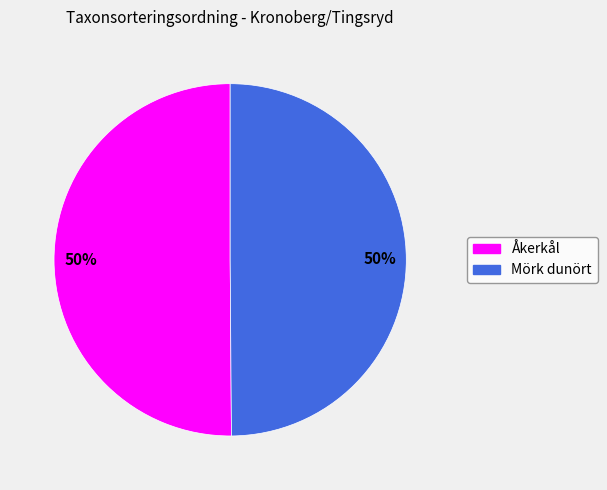

Approximately how many times larger is the value at Åkerkål compared to Mörk dunört?

1.0